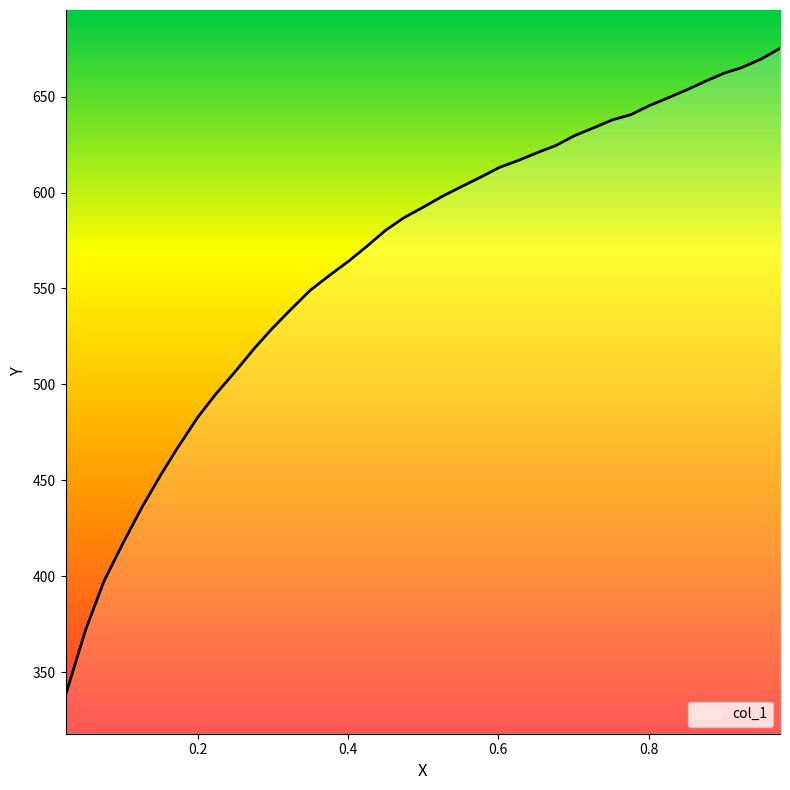

What is the minimum value shown in the chart?

337.8